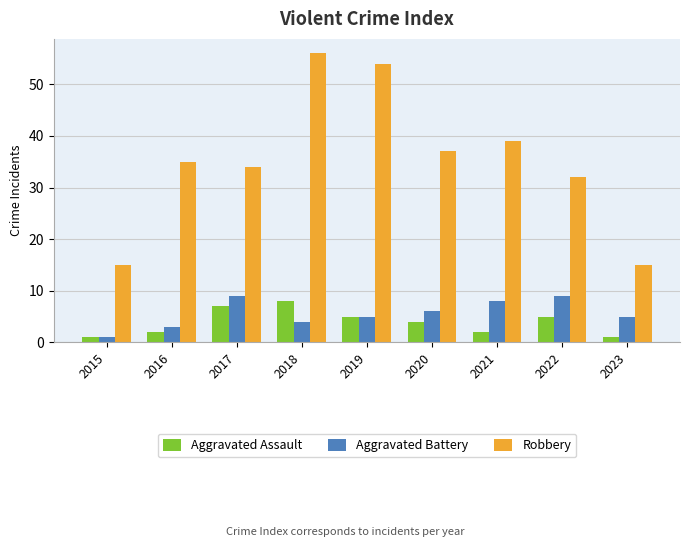

Read the Aggravated Assault value at 2019.

5